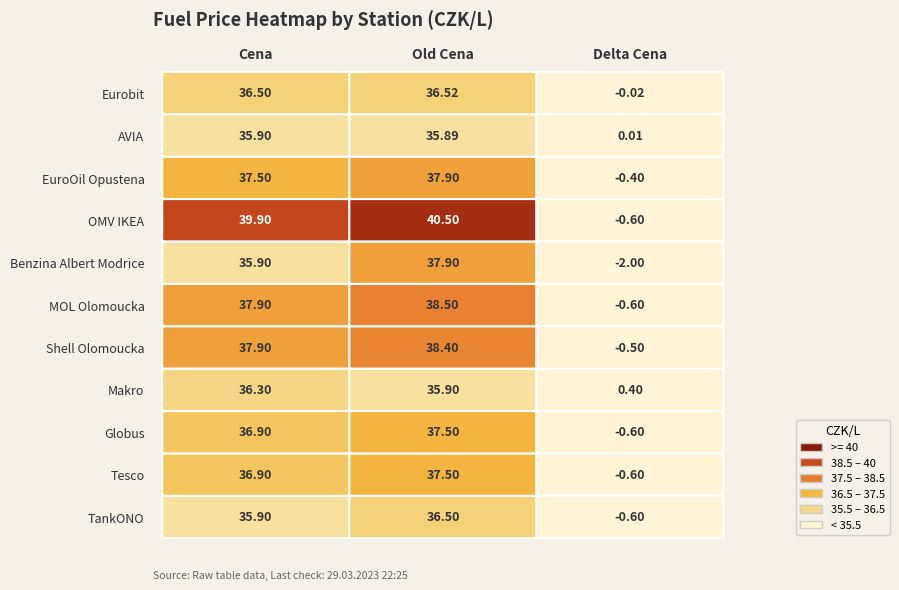

The MOL Olomoucka series shows 61.7 at Old Cena. True or false?

False